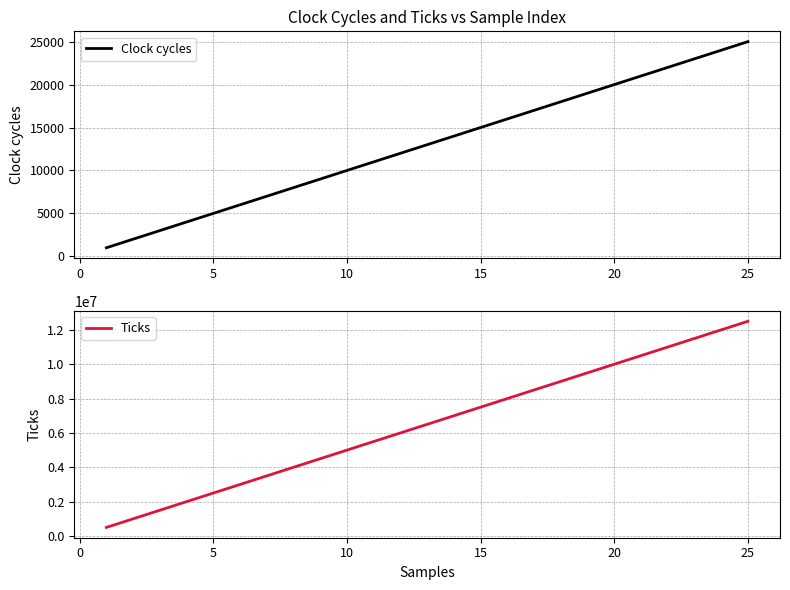

The value of Clock cycles at 5 is 5000. True or false?

True